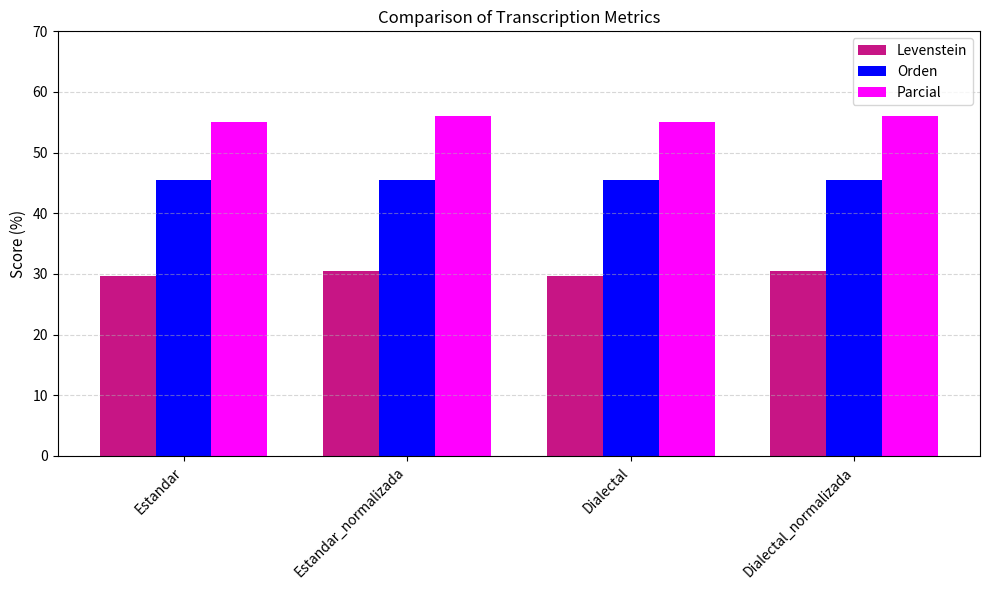

What are all the series names shown in the legend?

Levenstein, Orden, Parcial